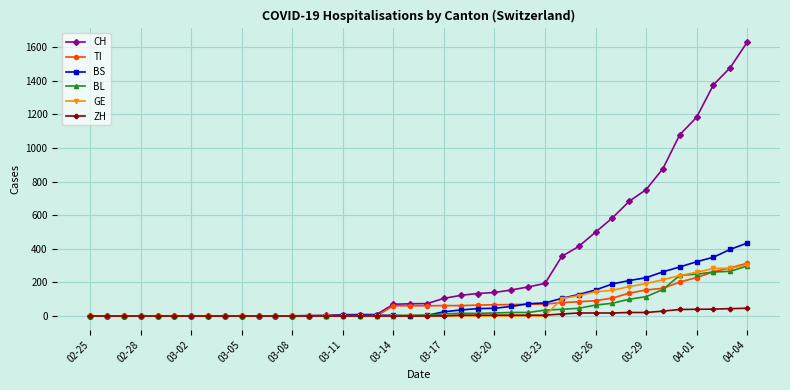

What is the sum of all GE values?

2479